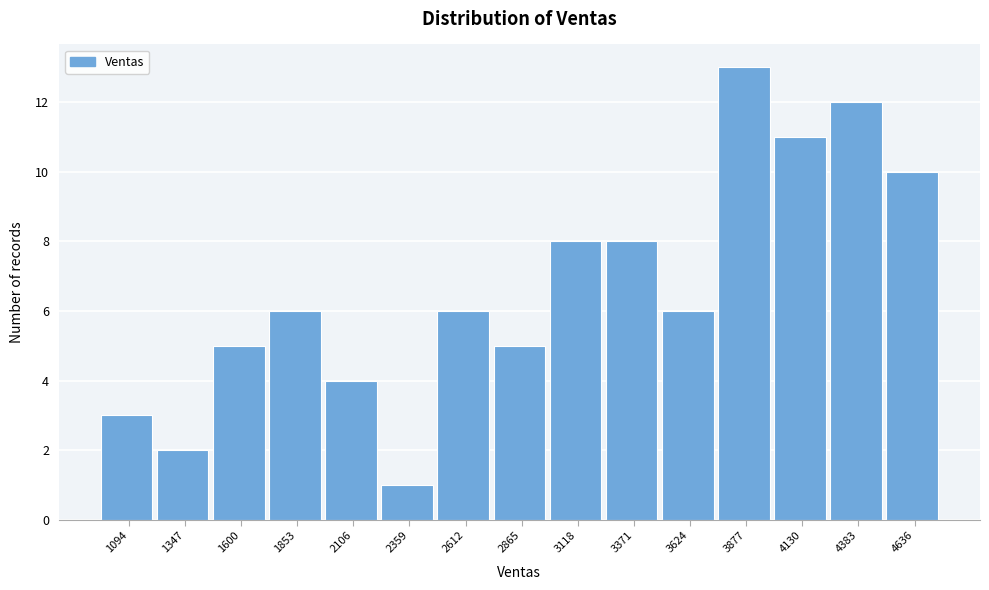

Reading left to right, list all the values displayed in this chart.

3	2	5	6	4	1	6	5	8	8	6	13	11	12	10